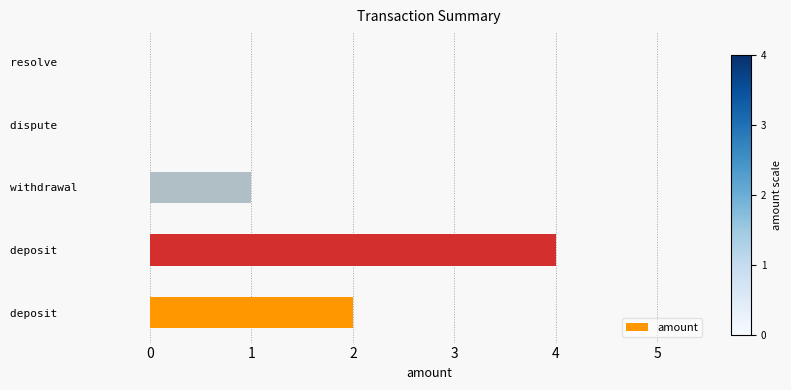

How many data points does each series have?

5